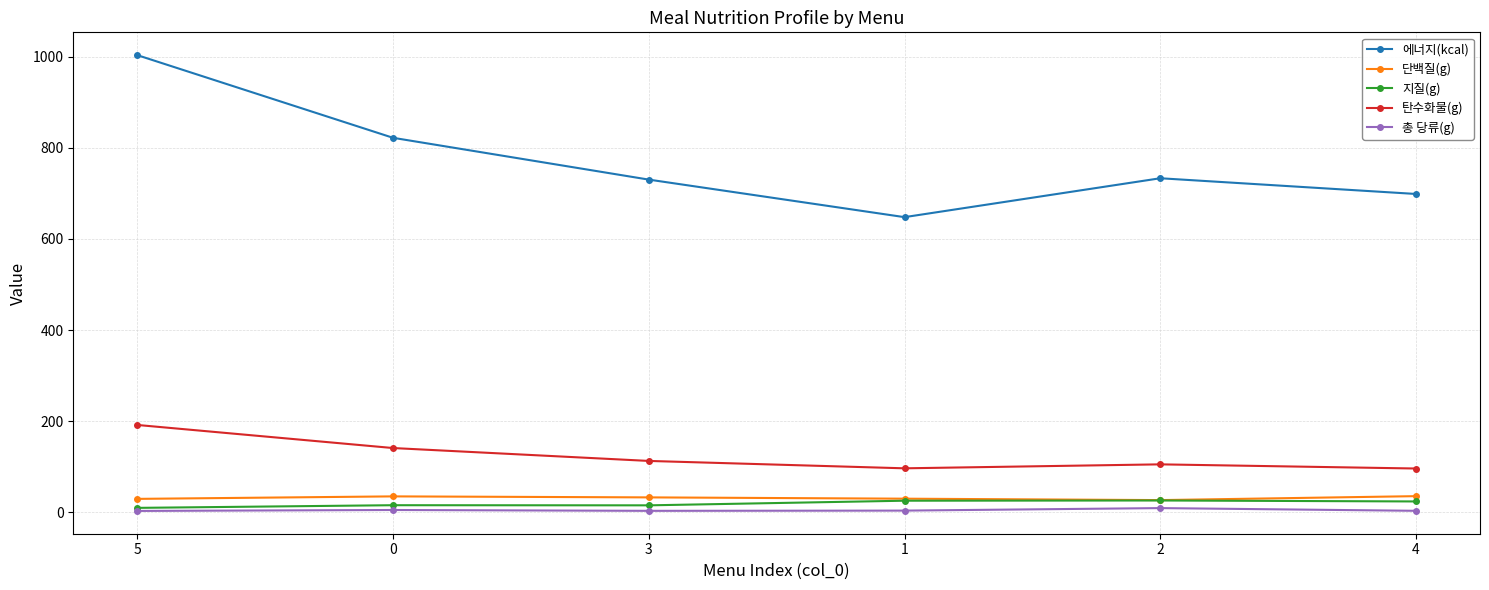

What are all the series names shown in the legend?

에너지(kcal), 단백질(g), 지질(g), 탄수화물(g), 총 당류(g)